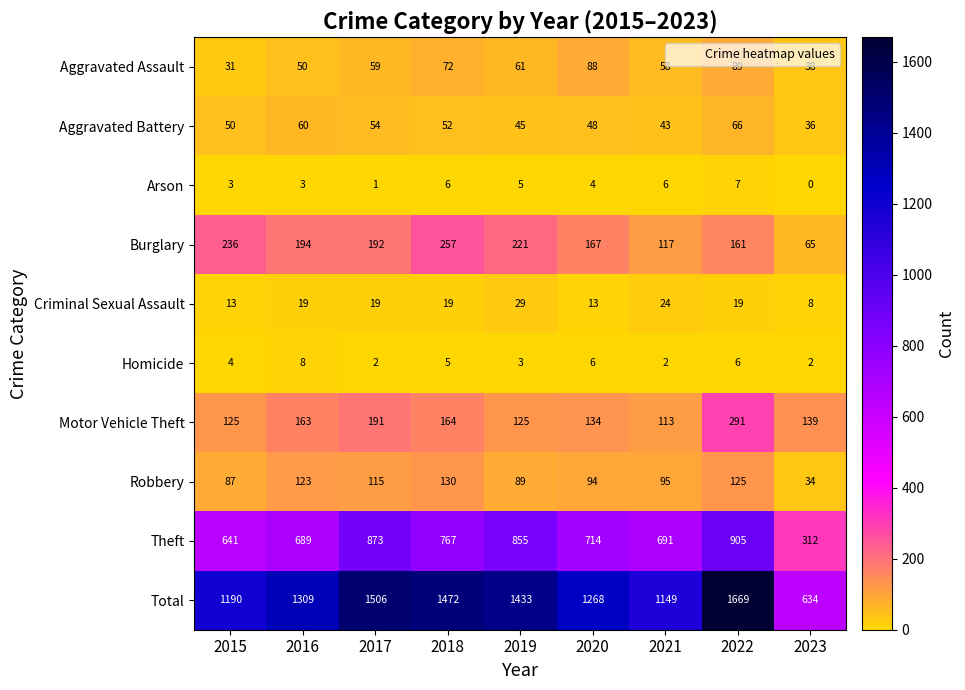

What is the difference between the Robbery values at 2018 and 2021?

35